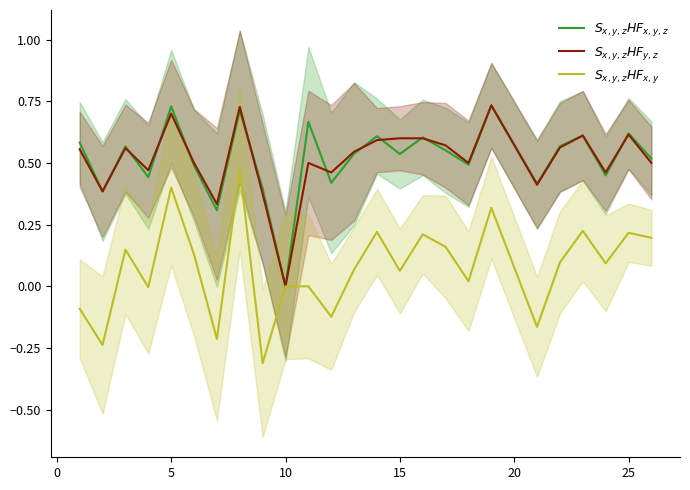

True or false: $S_{x,y,z}HF_{y,z}$ and $S_{x,y,z}HF_{x,y}$ cross at least once.

False